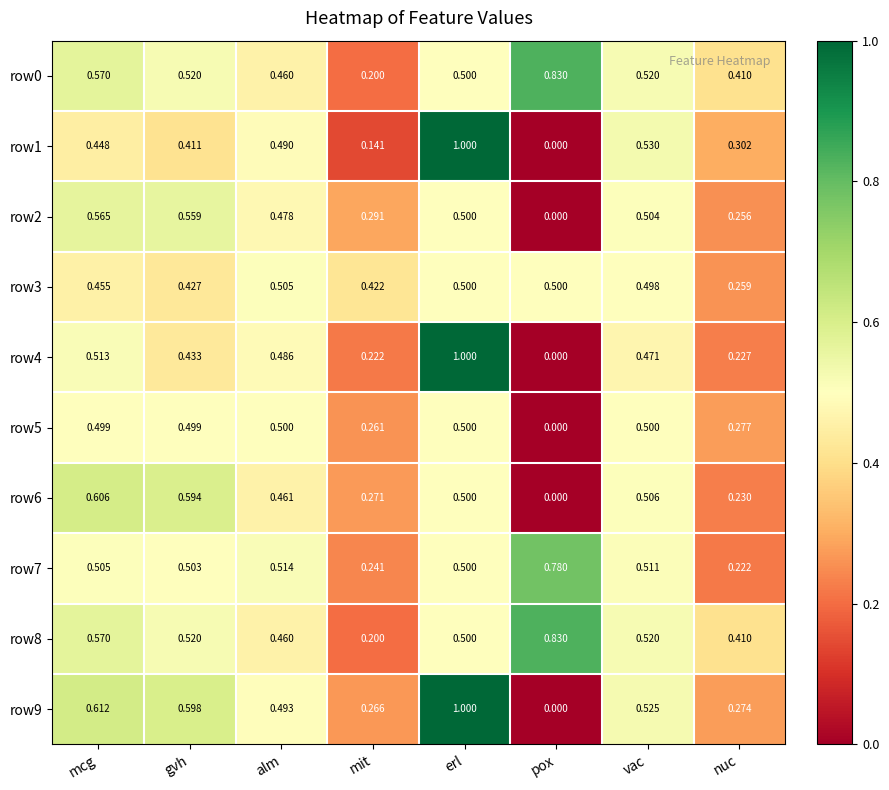

List the labels in order of row9 value, largest first.

erl, mcg, gvh, vac, alm, nuc, mit, pox